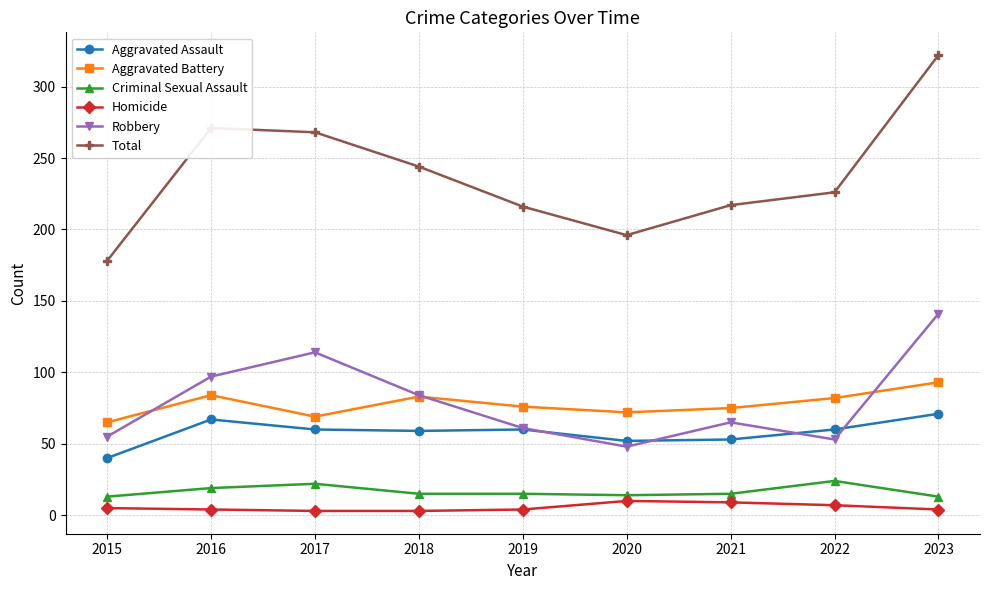

True or false: Criminal Sexual Assault and Aggravated Battery cross at least once.

False